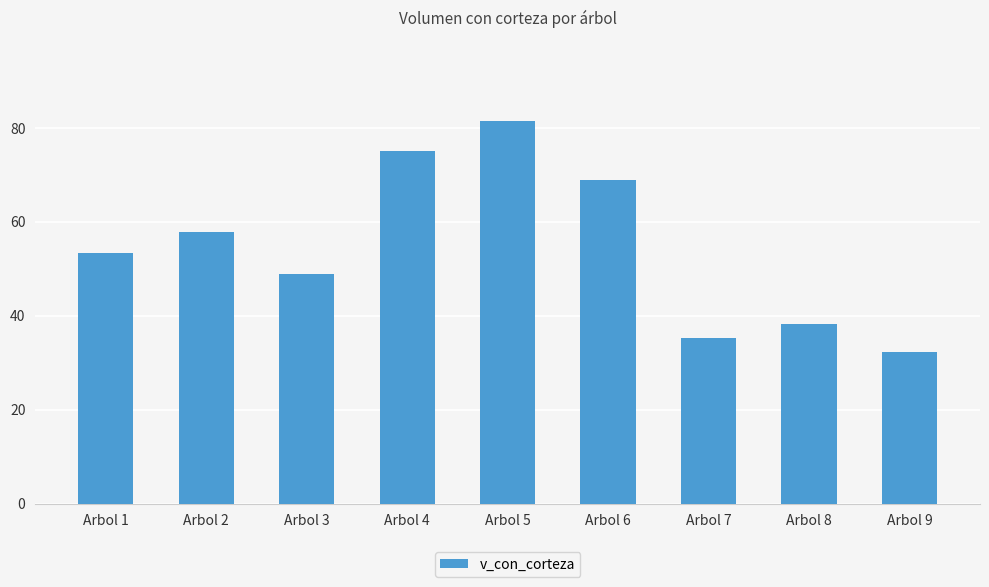

What is the difference between the second highest and minimum values?

42.8